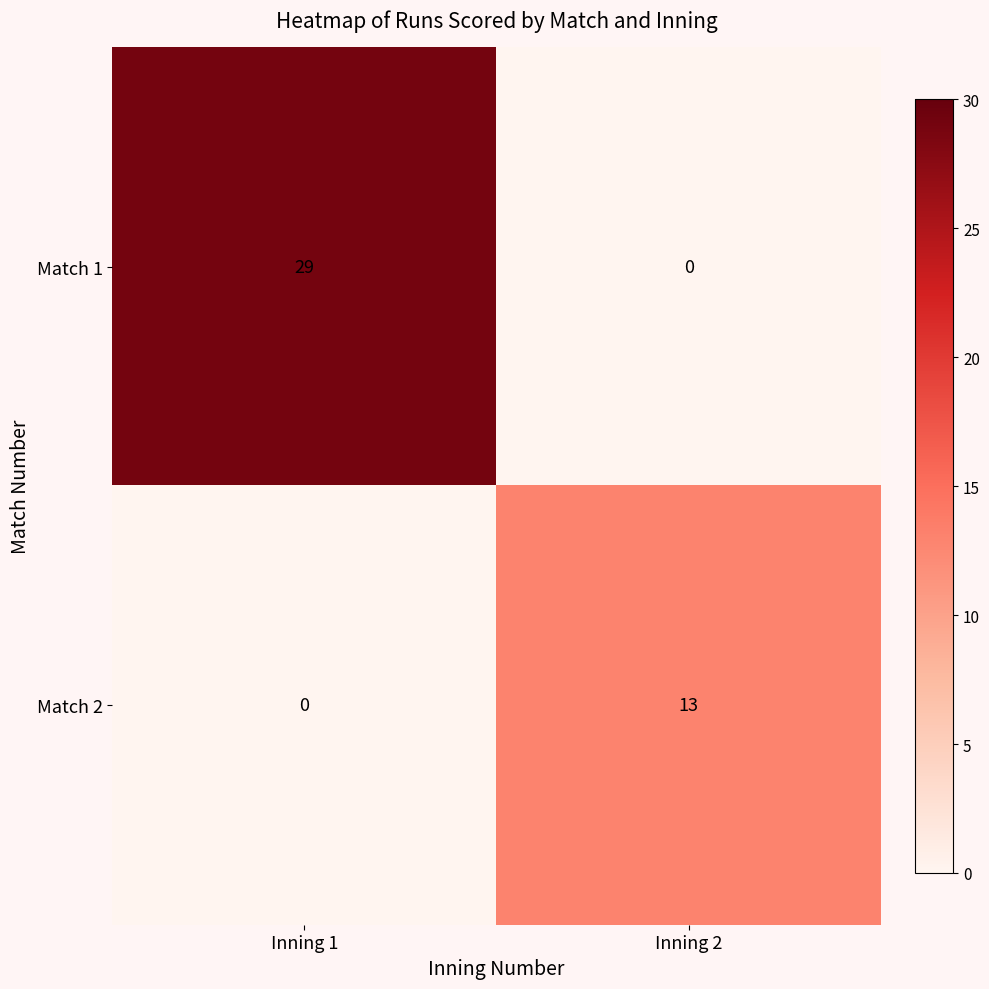

What is the difference between the highest and lowest values at Inning 1?

29